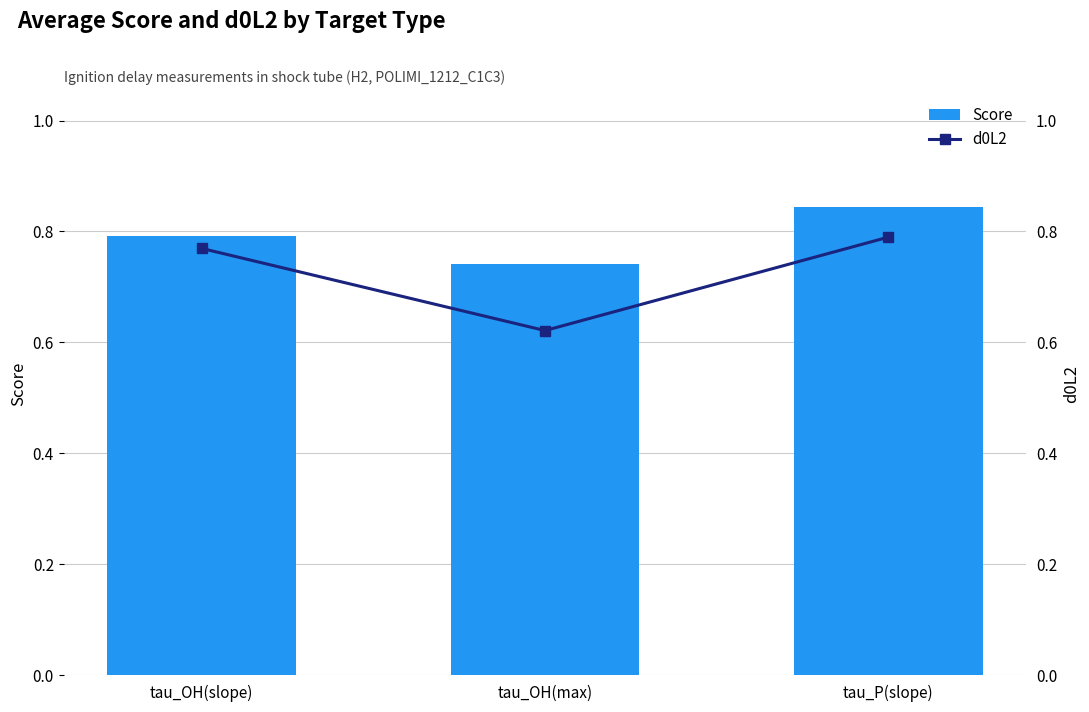

List the labels in order of d0L2 value, largest first.

tau_P(slope), tau_OH(slope), tau_OH(max)